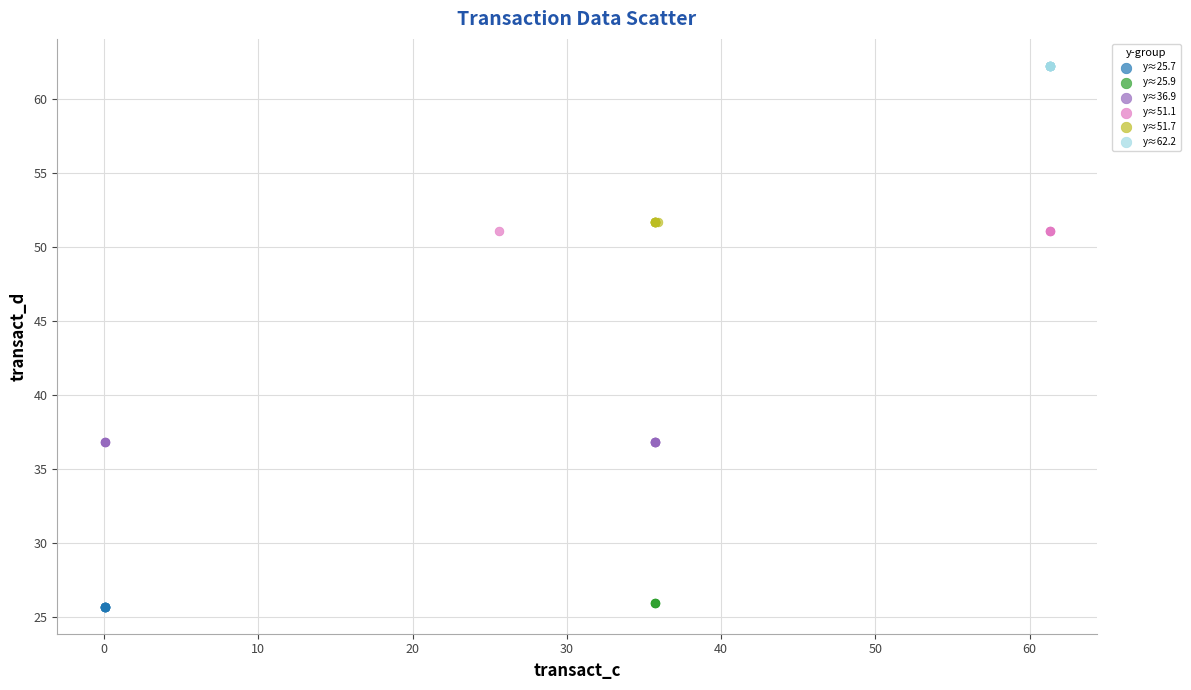

Which series contains the highest Y value?

y≈62.2